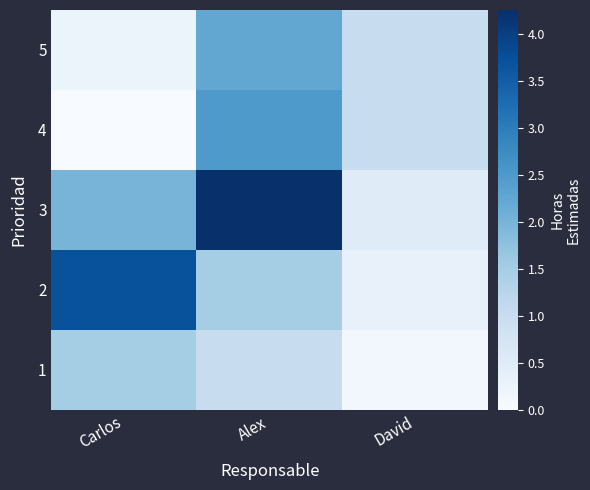

Which label corresponds to the largest value in the chart?

Alex